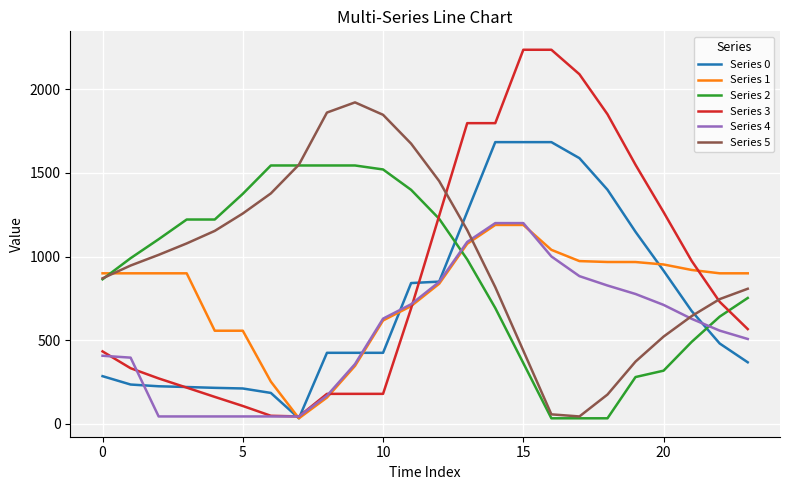

What is the greatest value displayed?

2236.0